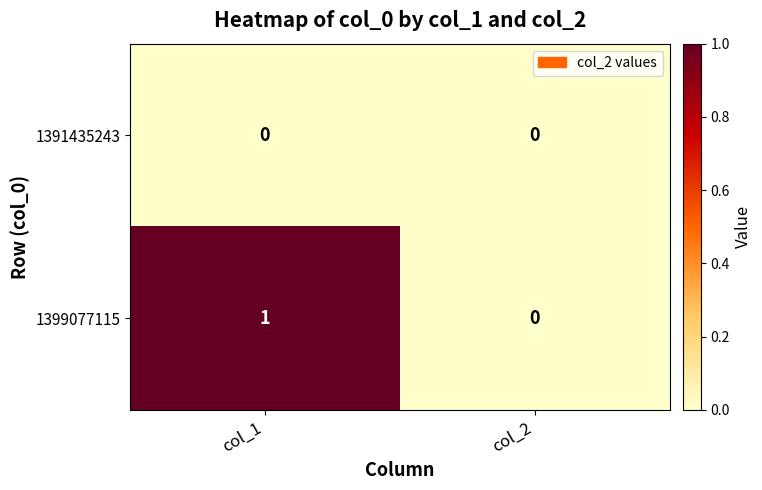

Rank the series at col_1 from lowest to highest value.

1391435243, 1399077115